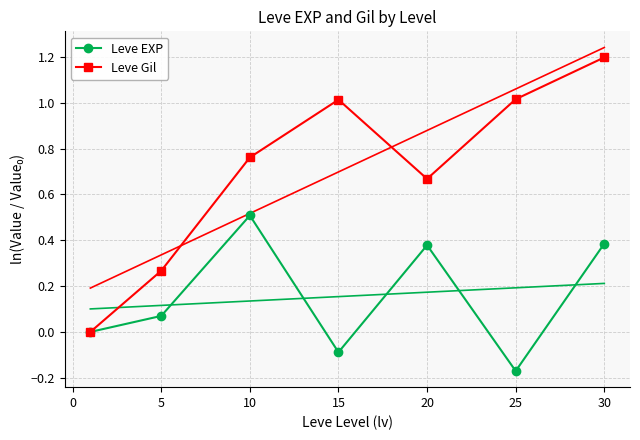

Which category has the lowest value in the Leve EXP series?

25